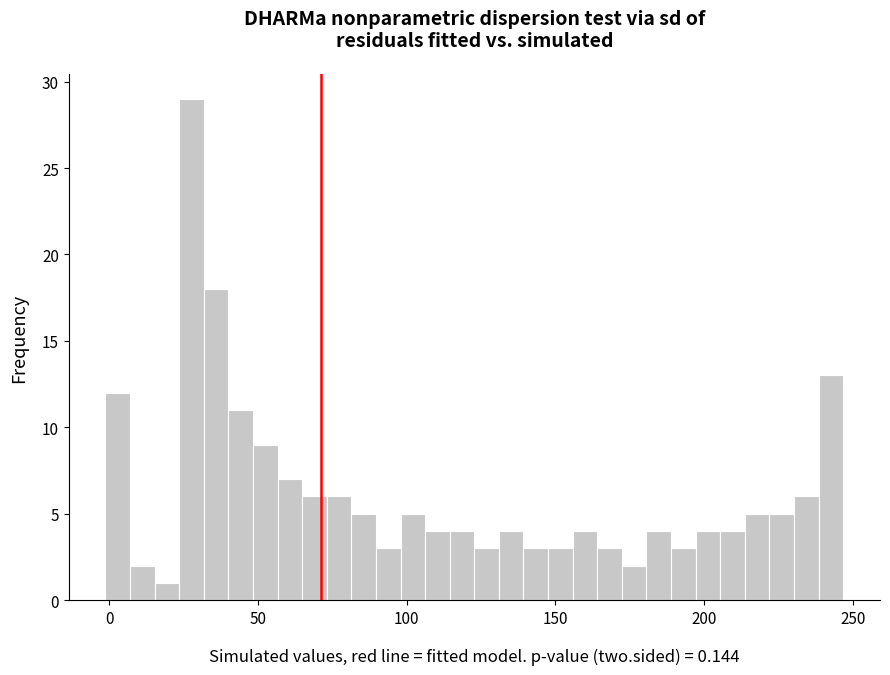

Around what value on the x-axis is the tallest bar? Give the approximate position of its centre, as read against the axis.

30